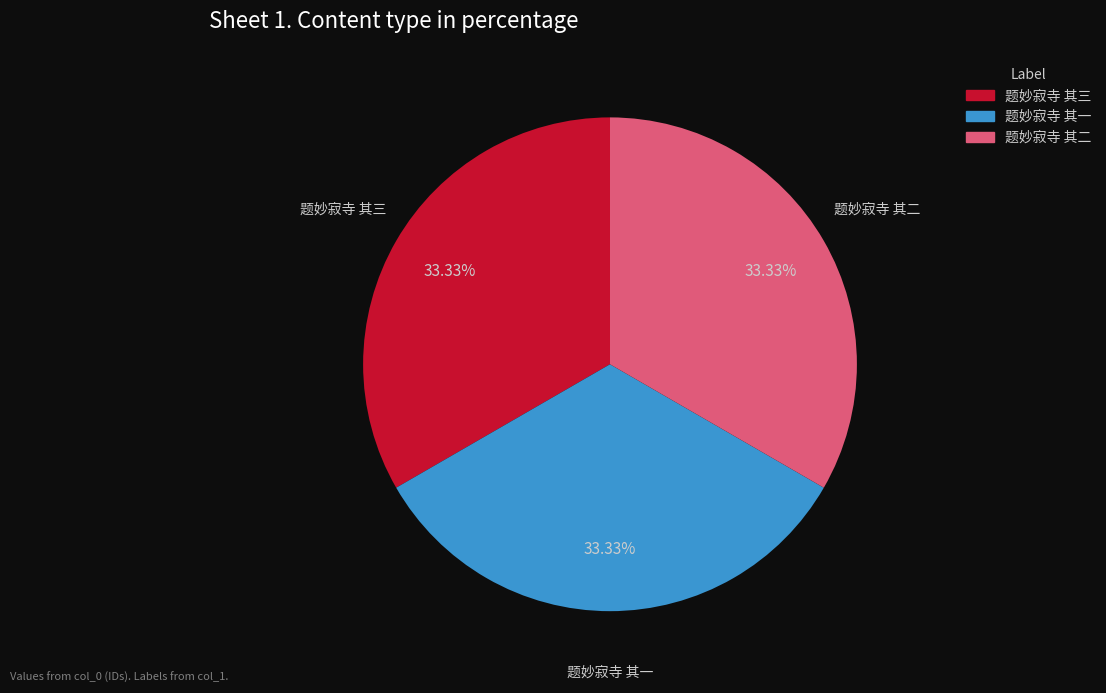

Does any single category account for the majority?

No